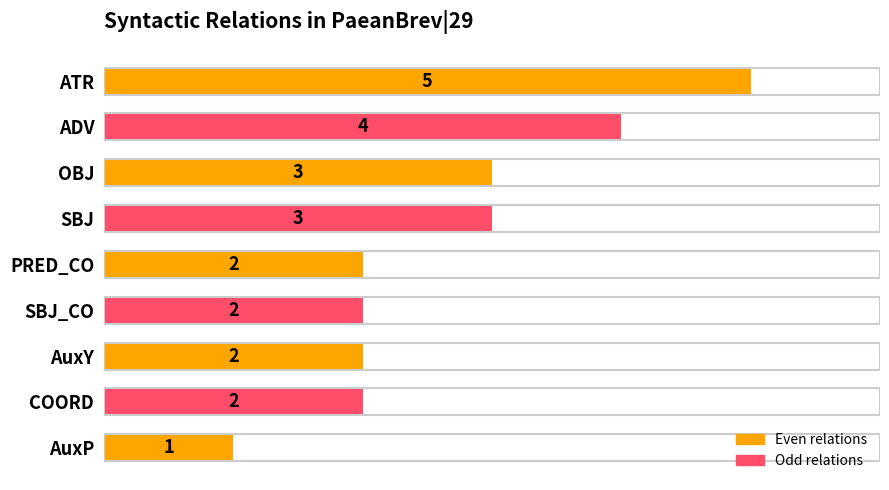

How many values are between 2 and 3?

6